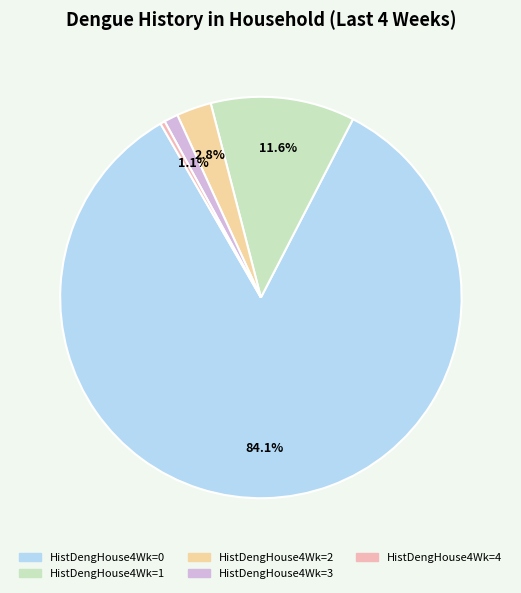

Which category has the smallest portion of the pie?

HistDengHouse4Wk=4